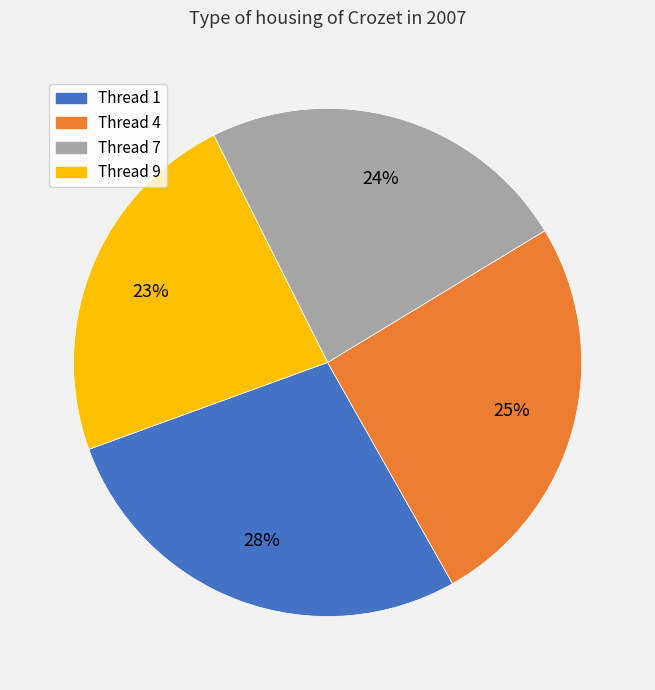

Does any single category account for the majority?

No